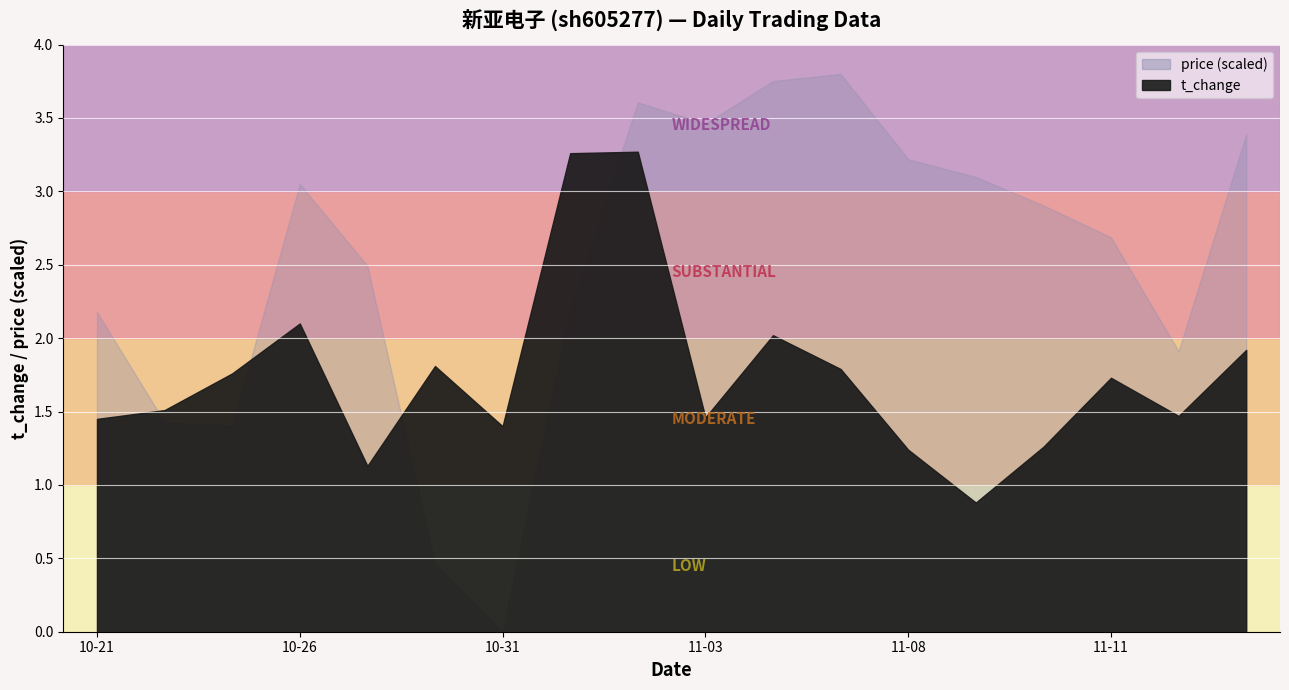

What is the difference between the t_change values at 2022-10-25 and 2022-10-28?

0.1